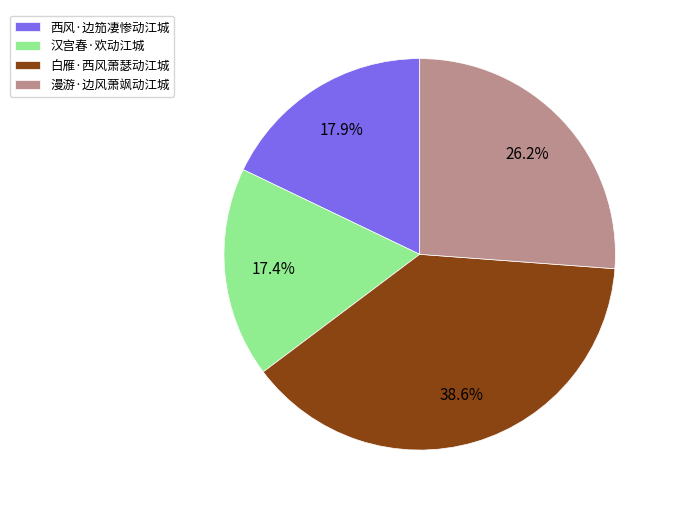

How many slices are in this pie chart?

4